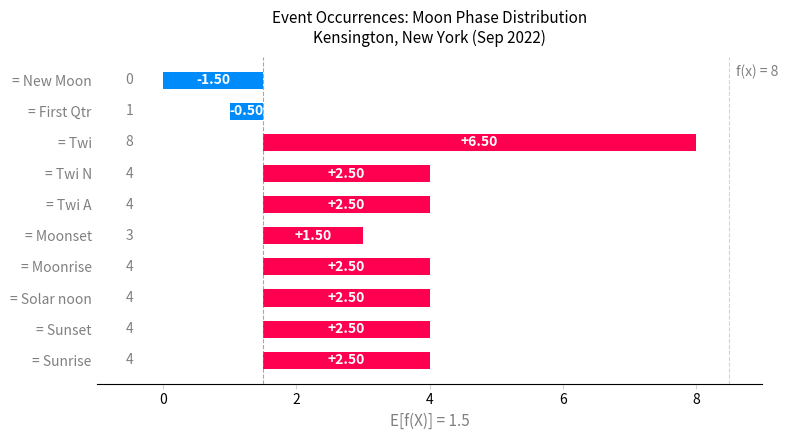

What is the minimum value shown in the chart?

-1.5